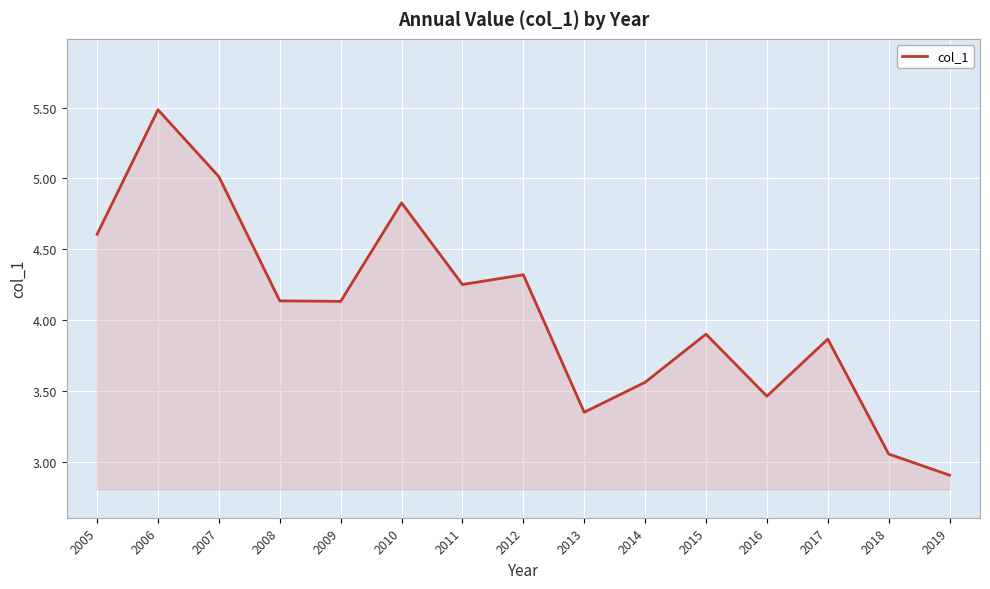

Approximately how many times larger is the value at 2011 compared to 2008?

1.0